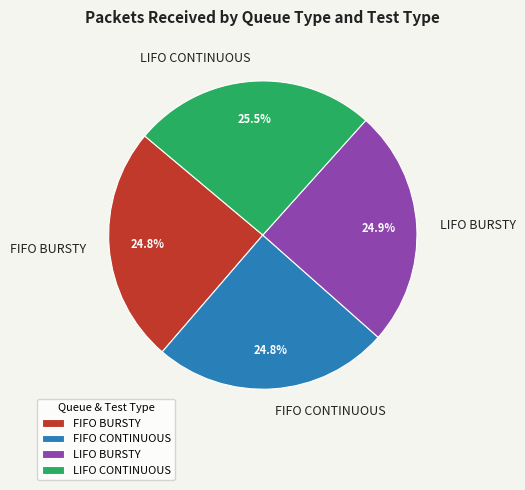

Is LIFO CONTINUOUS the majority of the pie?

No